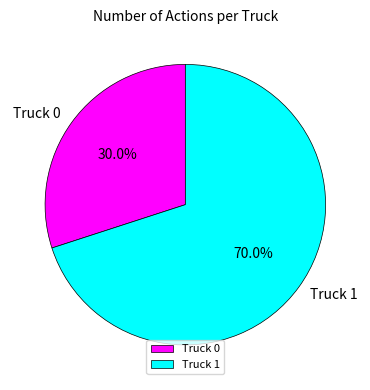

To the nearest percent, what is the average slice percentage?

50%